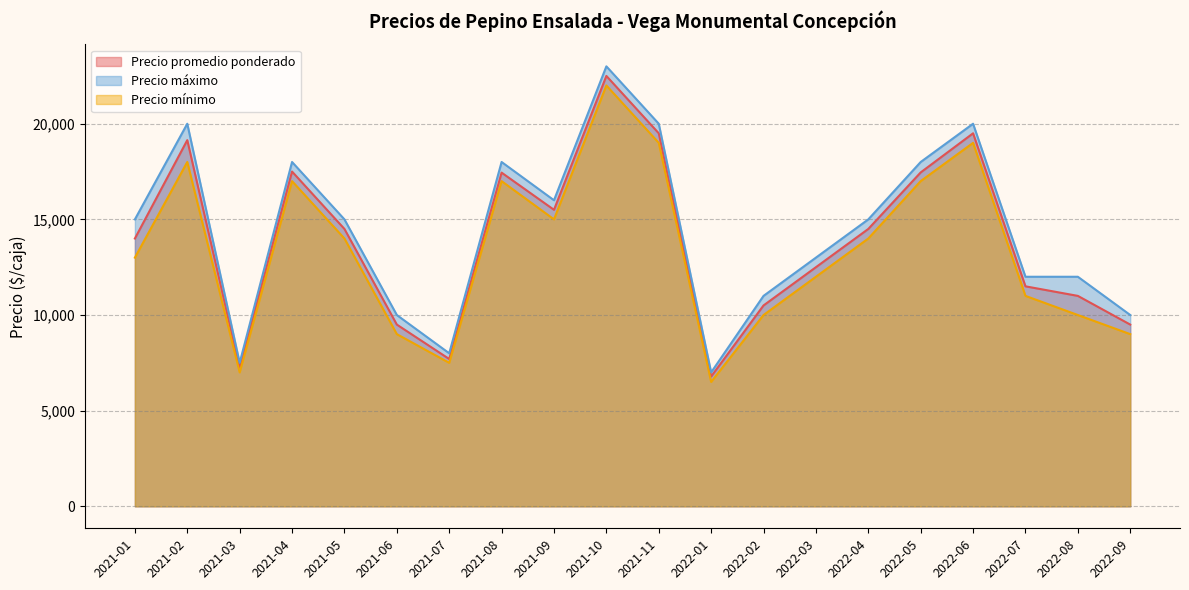

Which series has the largest total across all categories?

Precio máximo